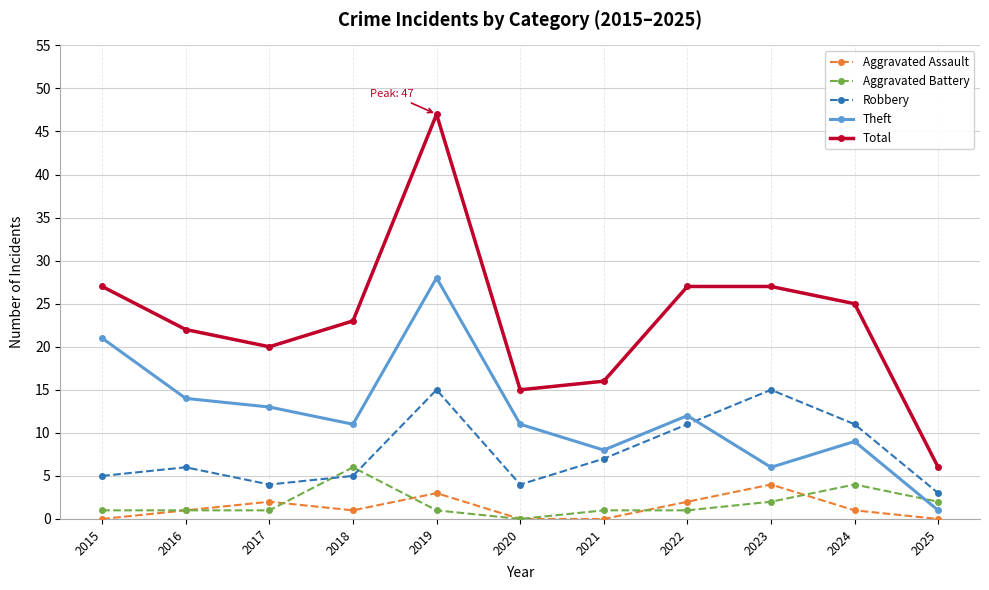

Reading left to right, list all the values displayed in this chart.

Aggravated Assault: 2015=0	2016=1	2017=2	2018=1	2019=3	2020=0	2021=0	2022=2	2023=4	2024=1	2025=0
Aggravated Battery: 2015=1	2016=1	2017=1	2018=6	2019=1	2020=0	2021=1	2022=1	2023=2	2024=4	2025=2
Robbery: 2015=5	2016=6	2017=4	2018=5	2019=15	2020=4	2021=7	2022=11	2023=15	2024=11	2025=3
Theft: 2015=21	2016=14	2017=13	2018=11	2019=28	2020=11	2021=8	2022=12	2023=6	2024=9	2025=1
Total: 2015=27	2016=22	2017=20	2018=23	2019=47	2020=15	2021=16	2022=27	2023=27	2024=25	2025=6